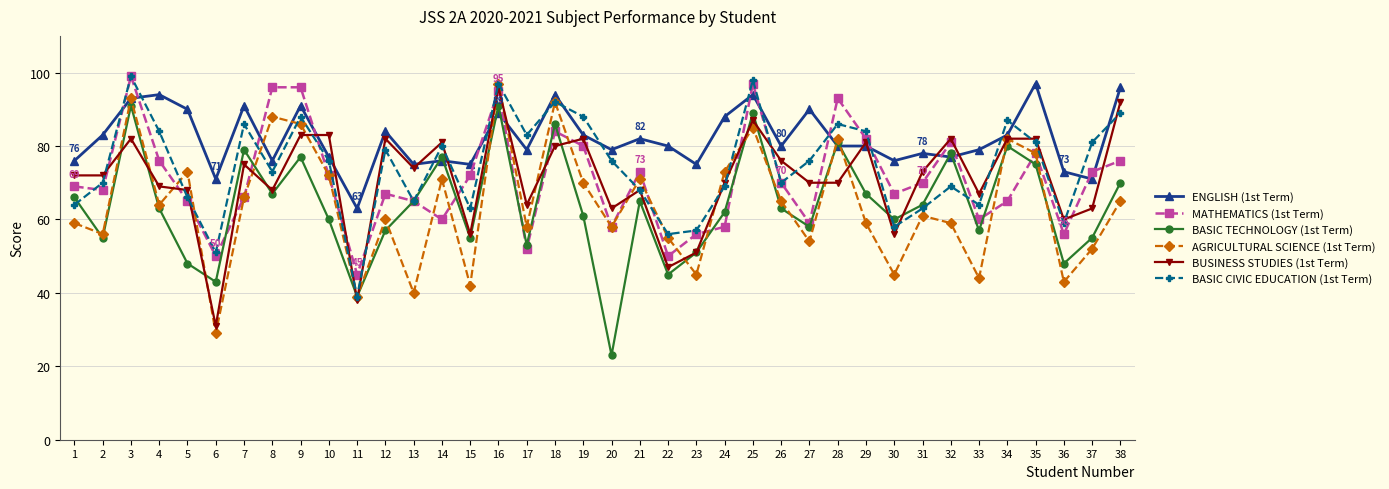

What is the sum of all BASIC CIVIC EDUCATION (1st Term) values?

2834